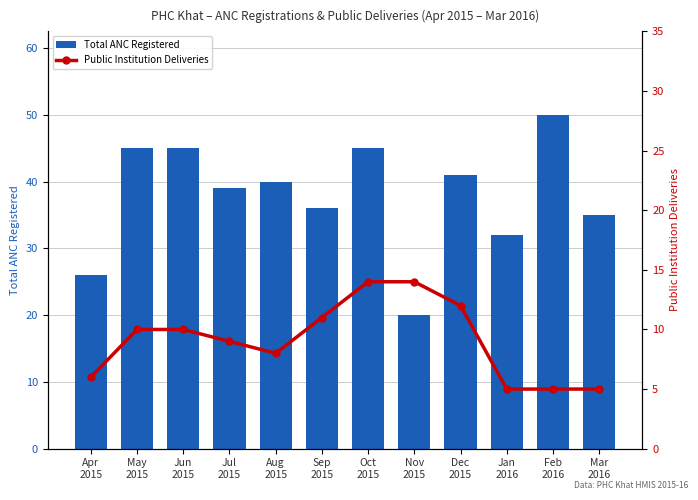

How many groups of bars are there?

12